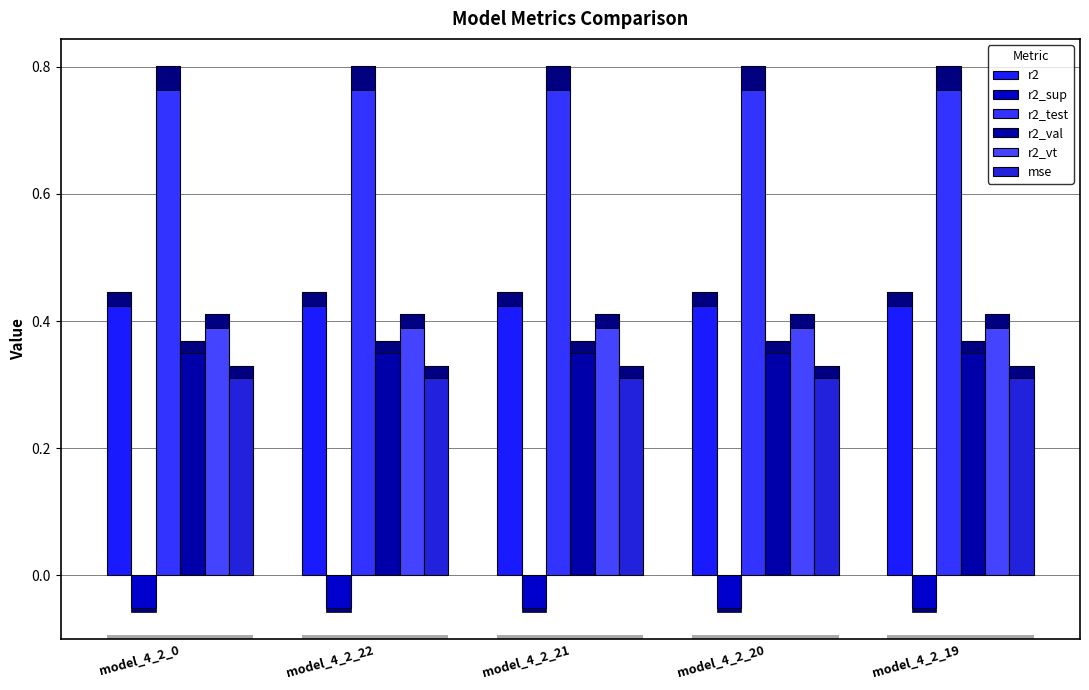

What is the label of the 5th bar from the left?

model_4_2_19